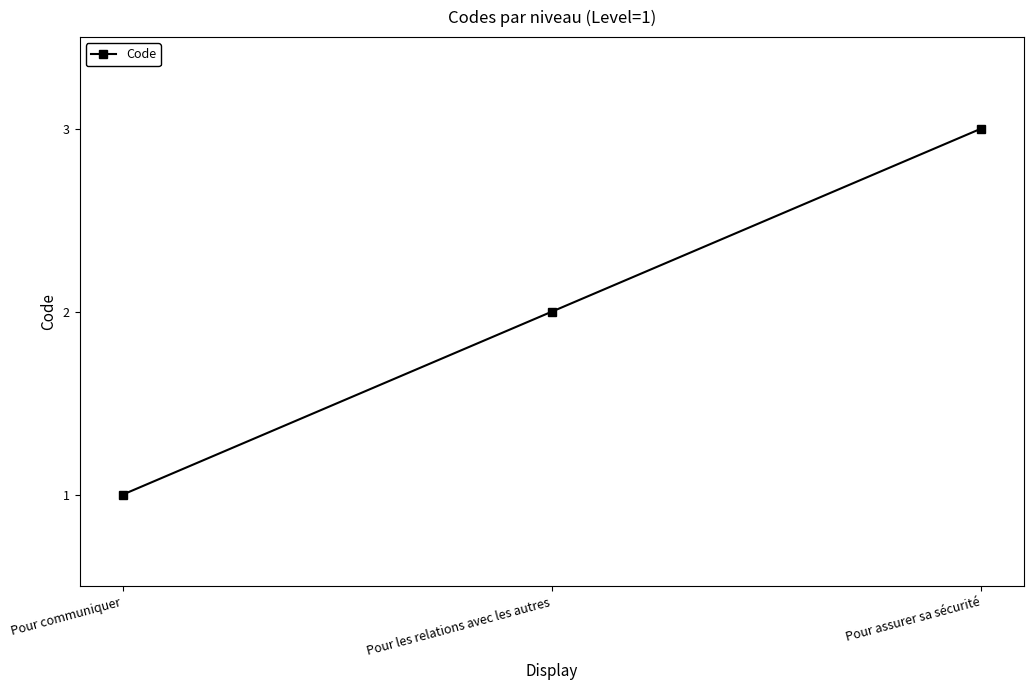

What is the smallest value displayed?

1